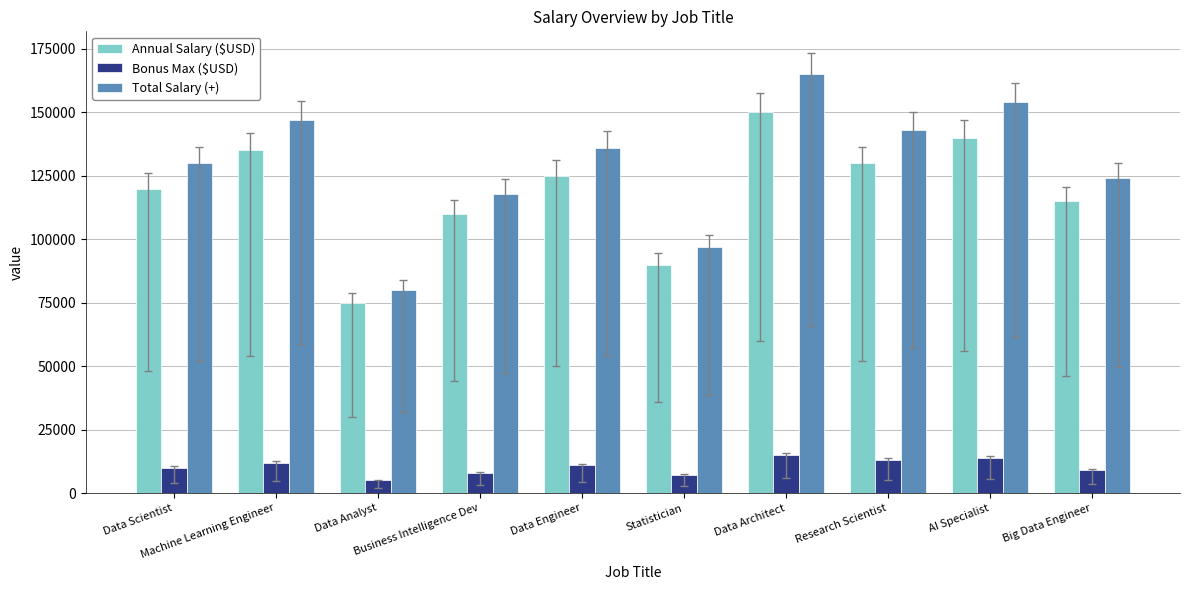

Are the bars horizontal?

No